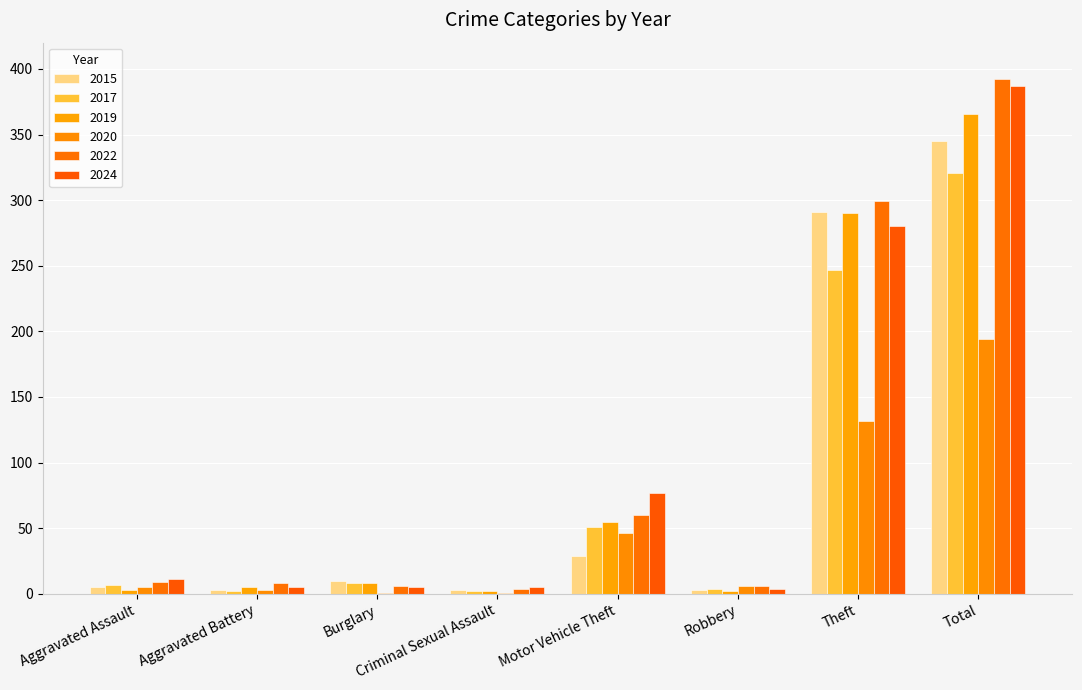

Are the bars grouped side by side (vs. stacked)?

Yes